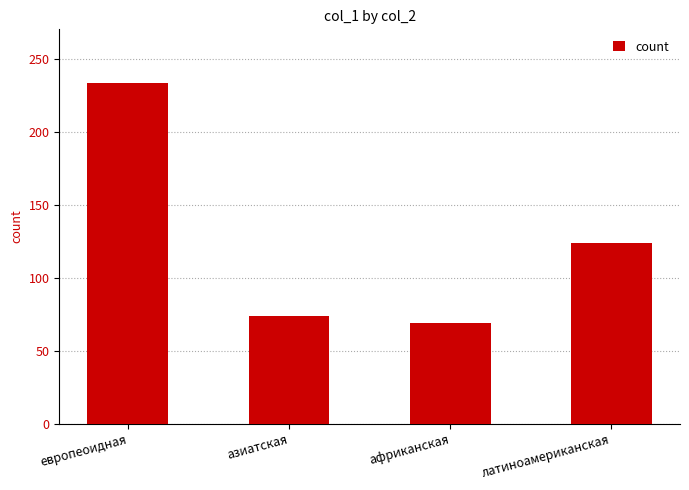

Reading left to right, list all the values displayed in this chart.

233	74	69	124